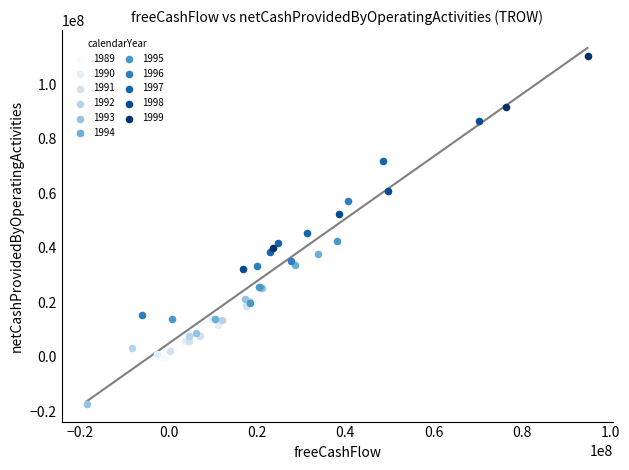

What are all the series names shown in the legend?

1989, 1990, 1991, 1992, 1993, 1994, 1995, 1996, 1997, 1998, 1999